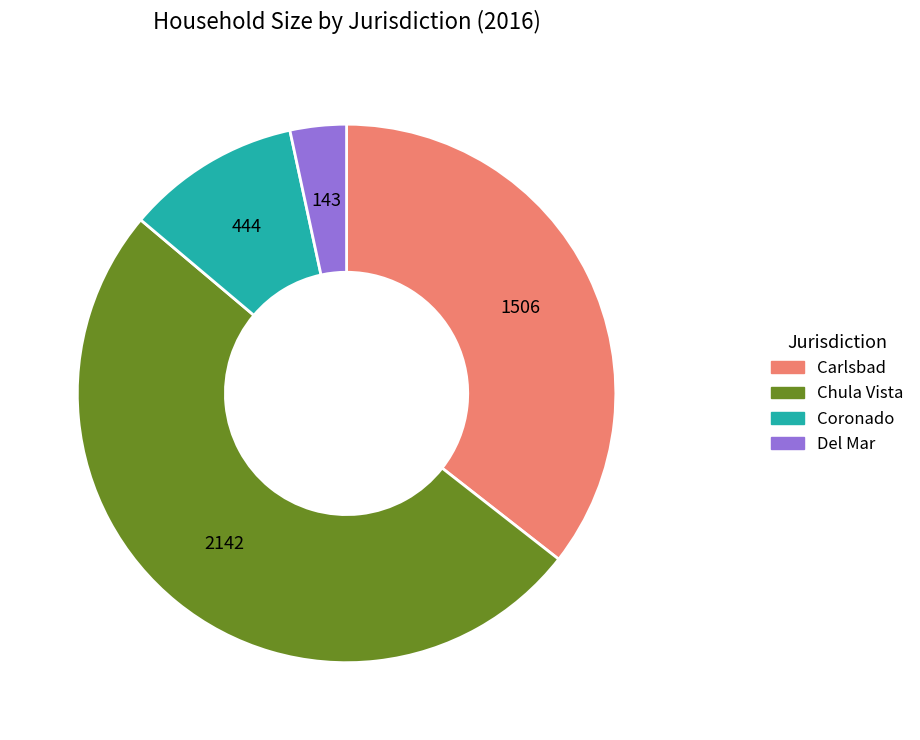

Do Del Mar and Coronado together represent more than half of the pie?

No